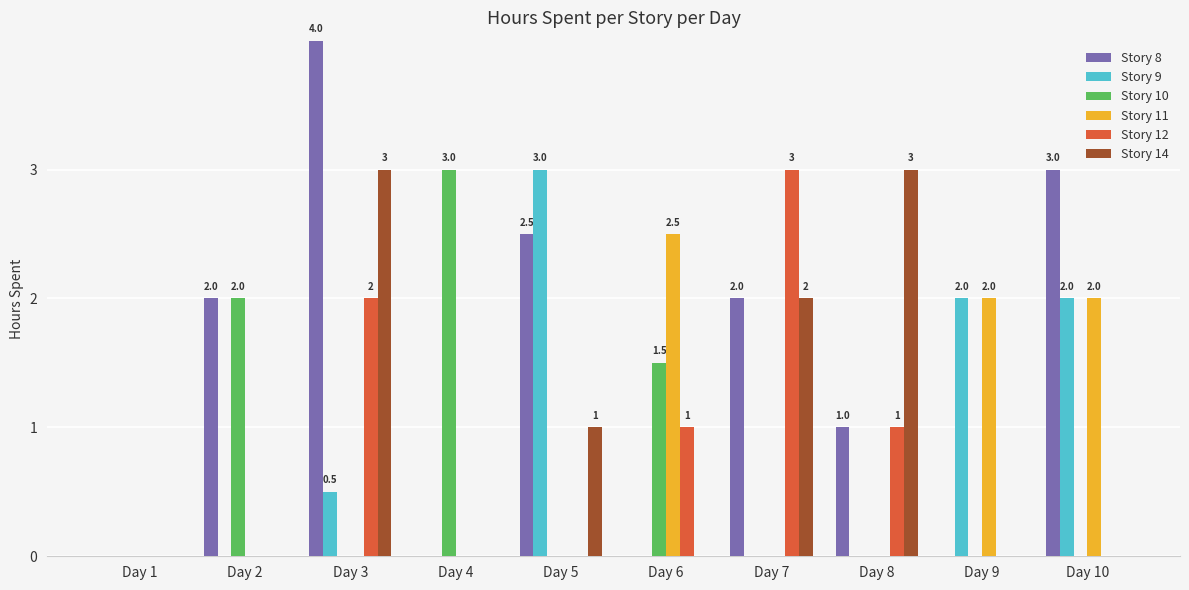

The Story 10 series shows 0.0 at Day 10. True or false?

True